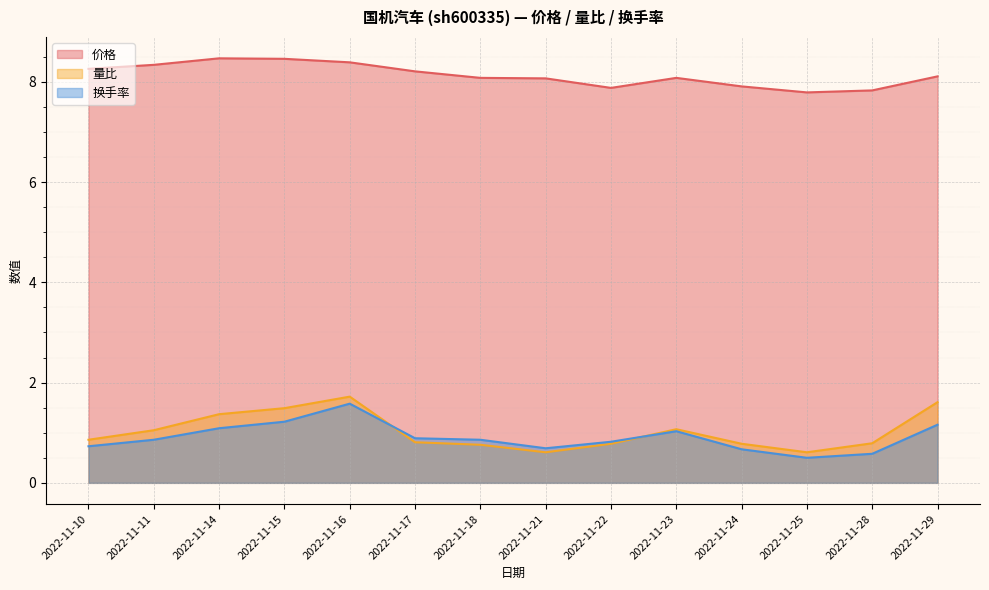

What is the total value across all series at 2022-11-11?

10.2